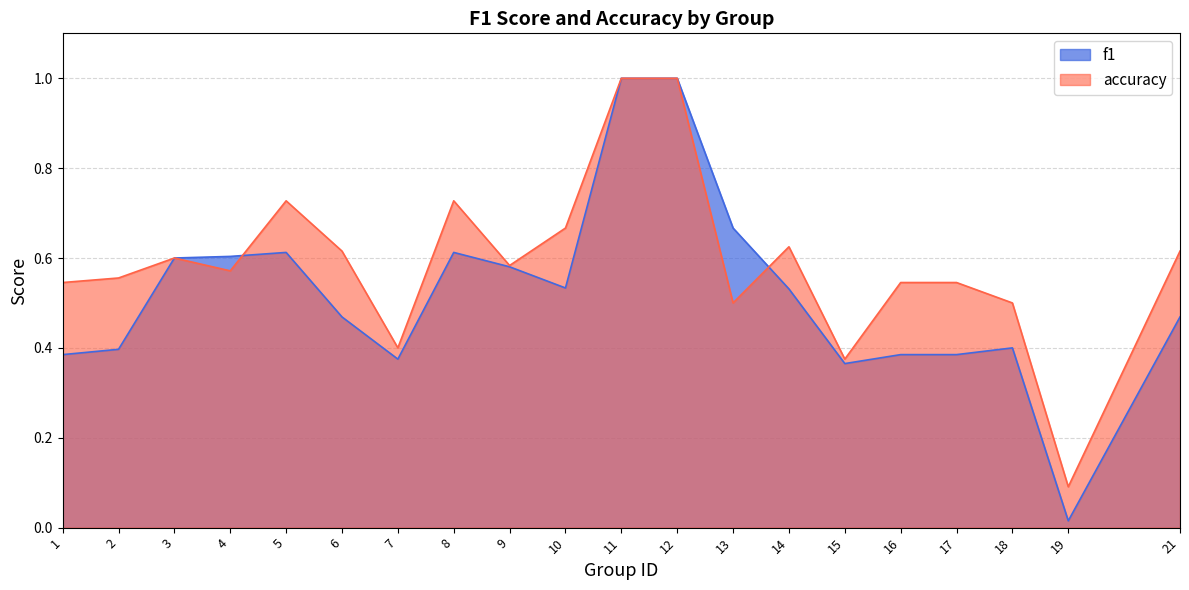

How many times do accuracy and f1 cross each other?

2